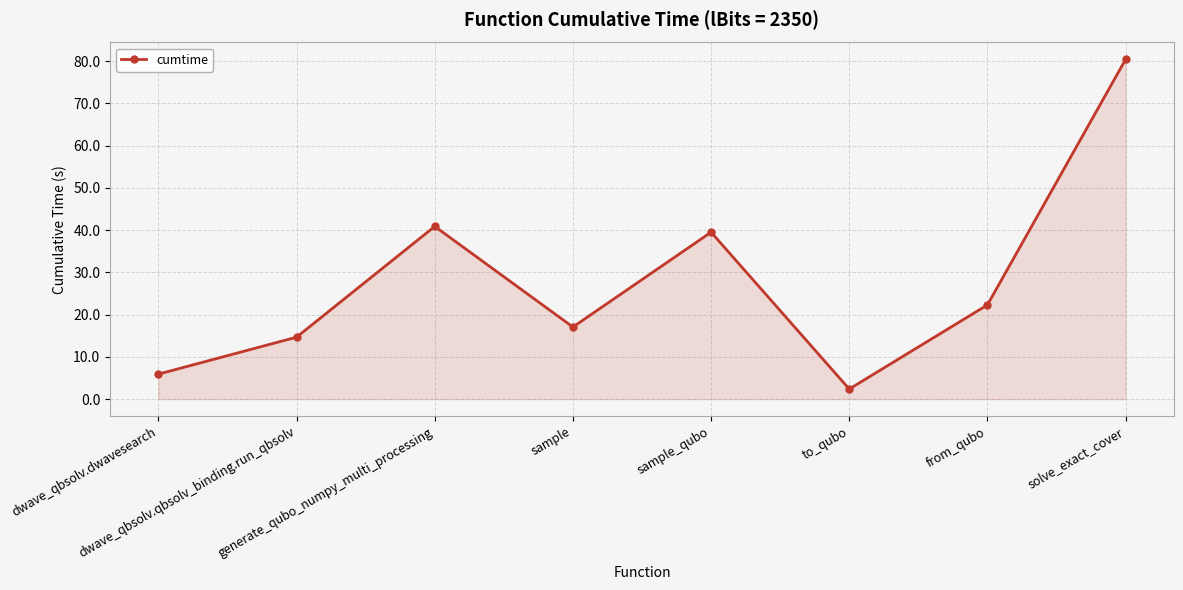

List the labels in order of value, largest first.

solve_exact_cover, generate_qubo_numpy_multi_processing, sample_qubo, from_qubo, sample, dwave_qbsolv.qbsolv_binding.run_qbsolv, dwave_qbsolv.dwavesearch, to_qubo